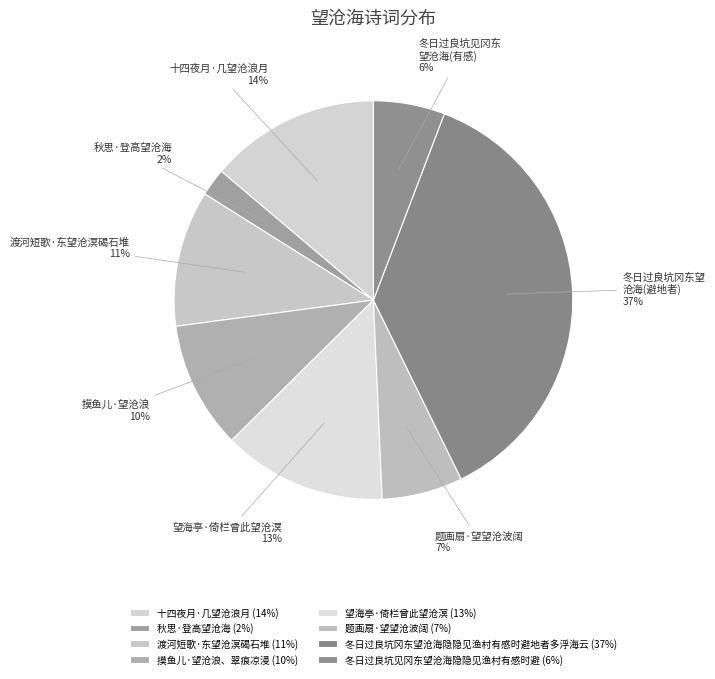

Count the number of slices in the pie.

8